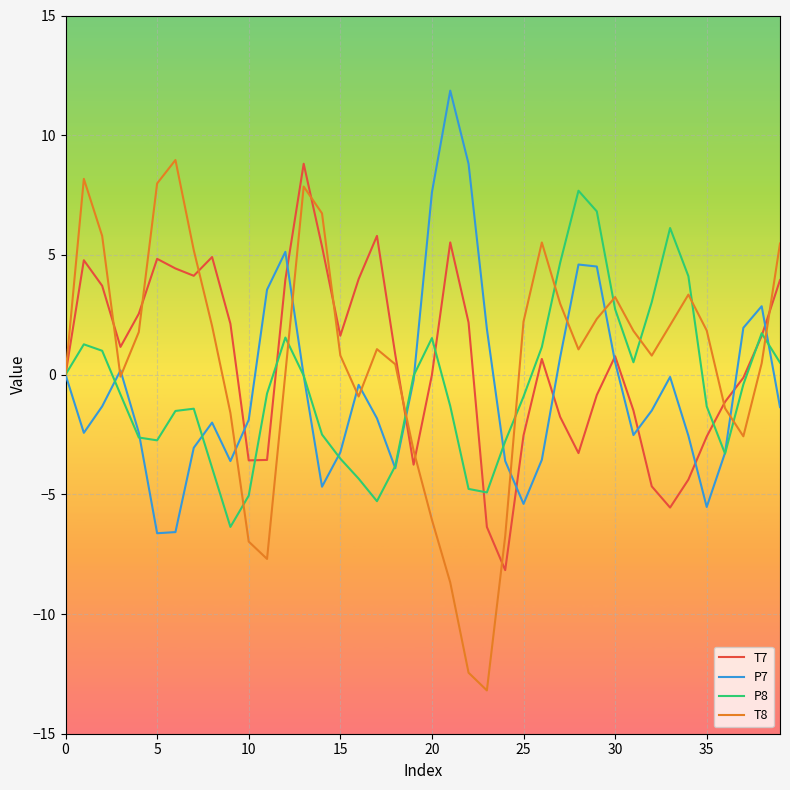

Which series has the widest spread of values?

T8